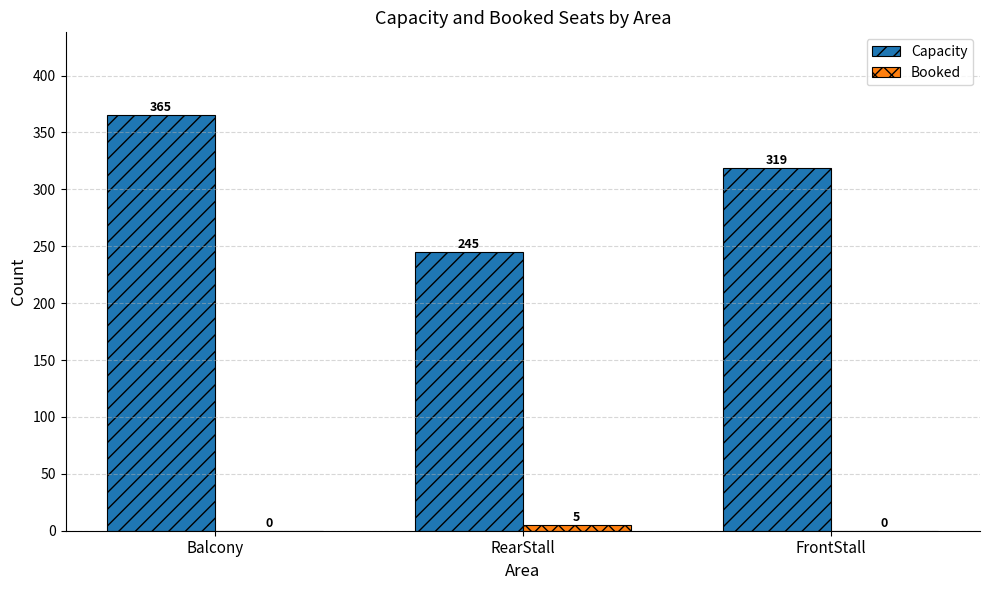

Which label corresponds to the largest value in the chart?

Balcony